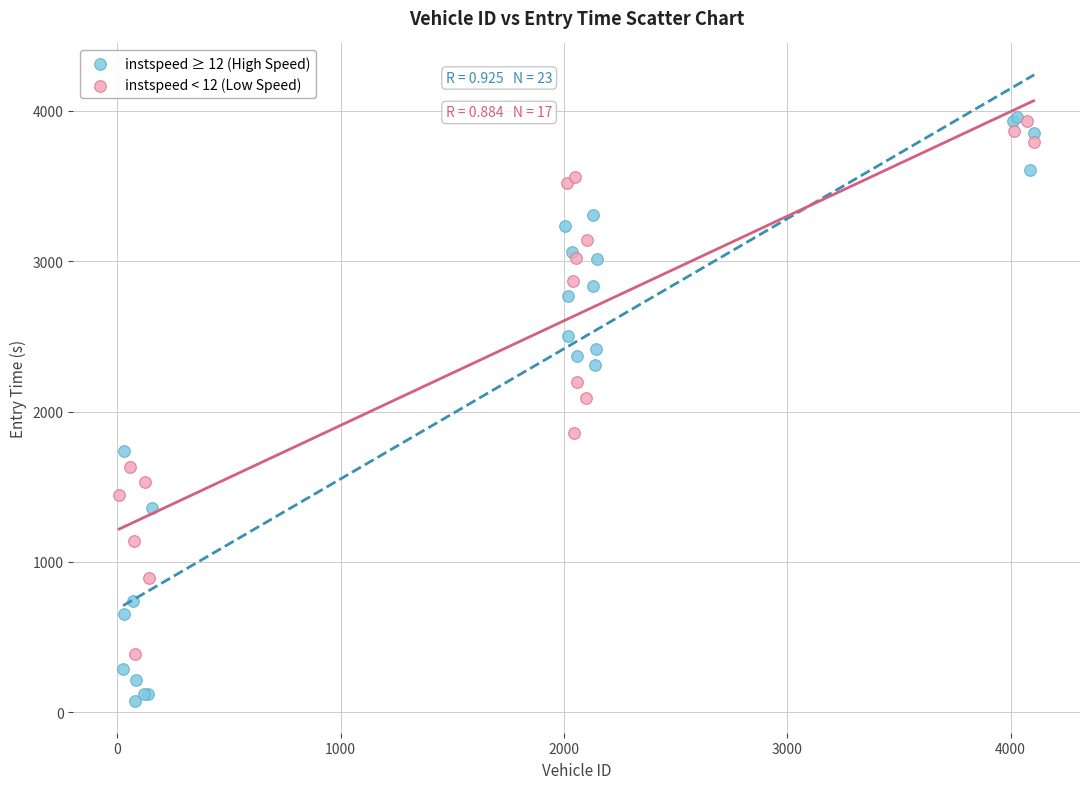

Which series has the largest Y range (max minus min)?

instspeed ≥ 12 (High Speed)